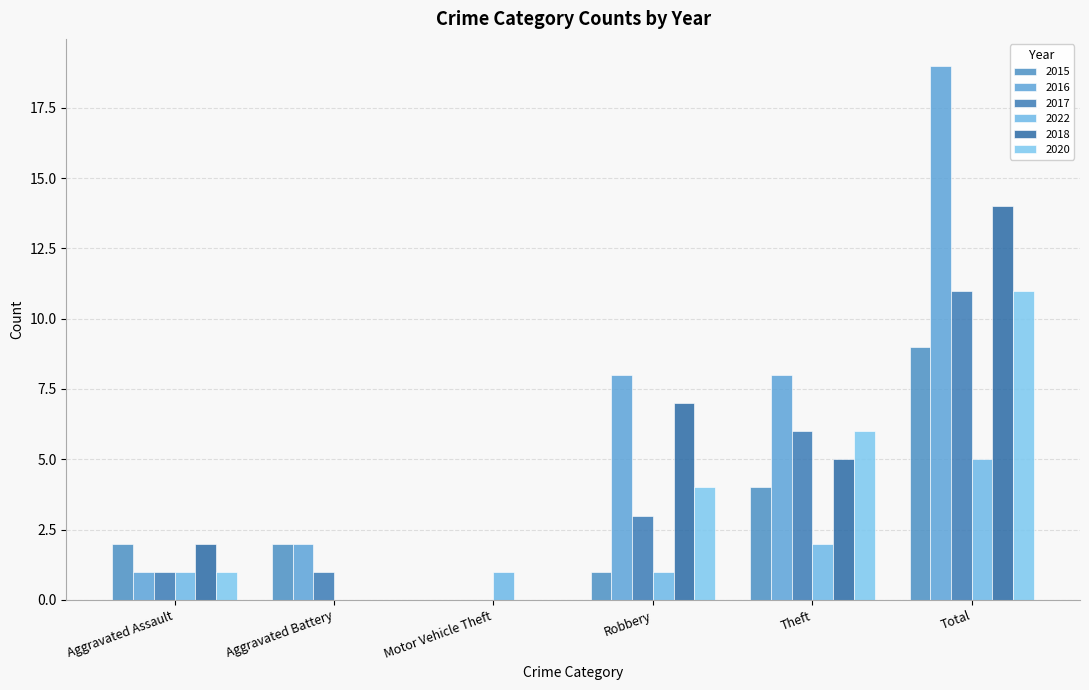

What are all the series names shown in the legend?

2015, 2016, 2017, 2022, 2018, 2020